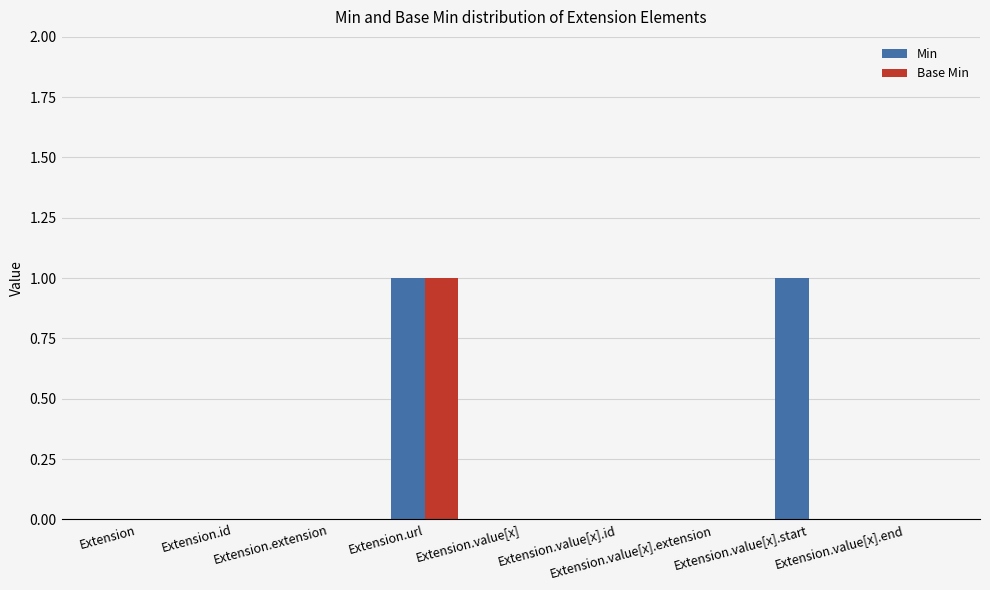

The value of Base Min at Extension.value[x] is 1. True or false?

False